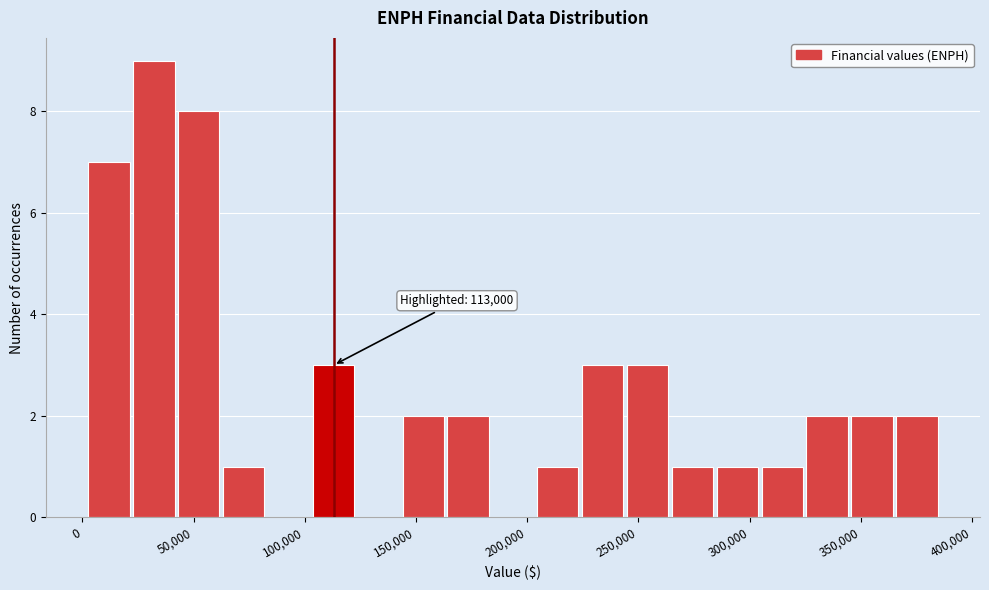

Which range on the x-axis has the tallest bar?

20000 to 40000